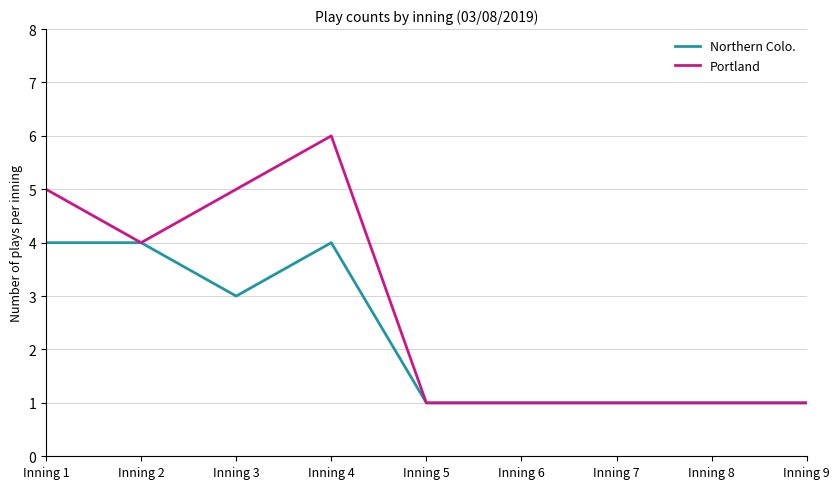

What are all the series names shown in the legend?

Northern Colo., Portland